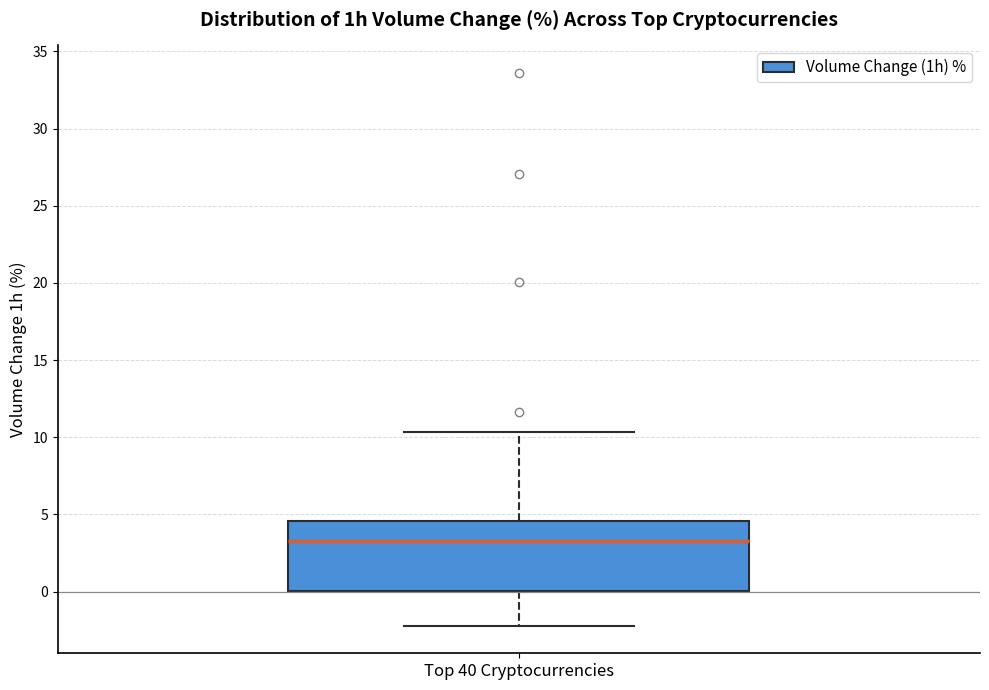

Transcribe this box plot: give where the median line is, the range the box spans, and where the two whiskers end, as read against the y-axis. The values are not printed on the chart, so give them approximately, as read against the axis.

median 3.5, box 0.0 to 4.5, whiskers -2.0 to 10.5